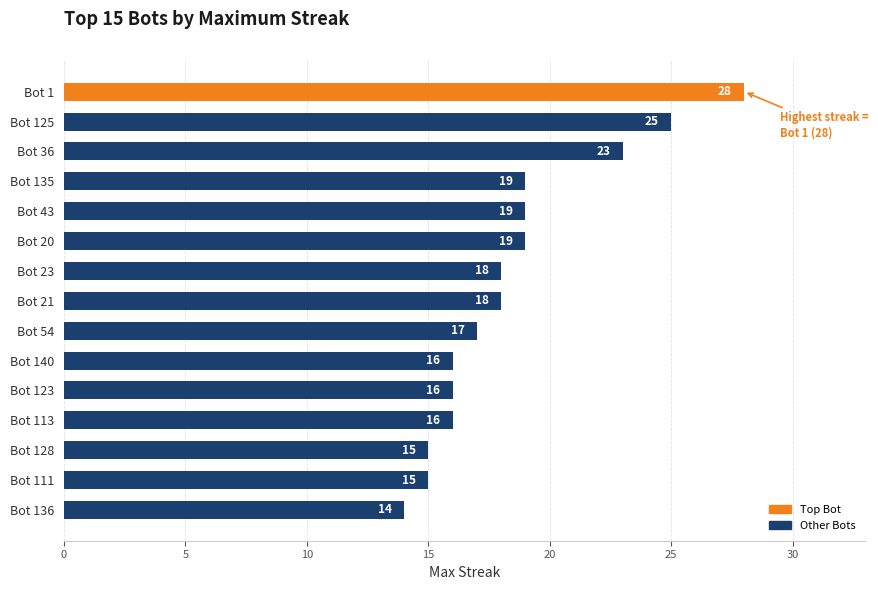

True or false: the data shows 14 at Bot 136.

True